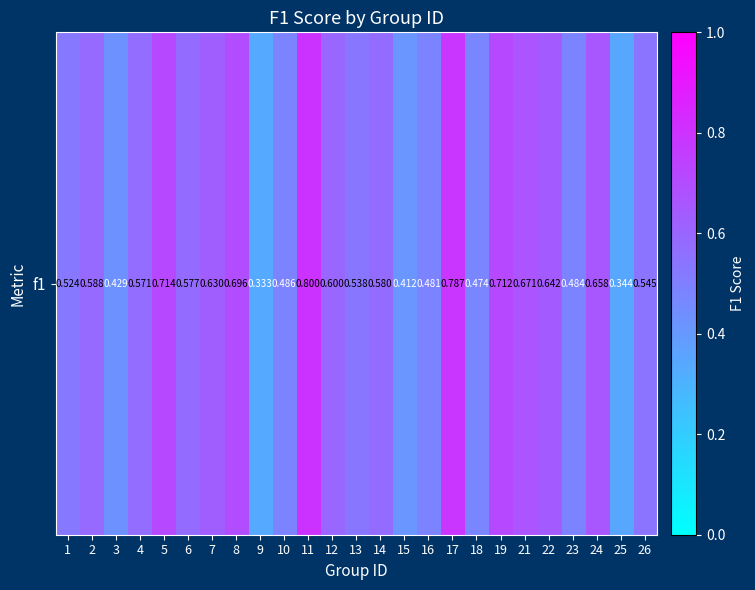

Count the number of categories in the chart.

25